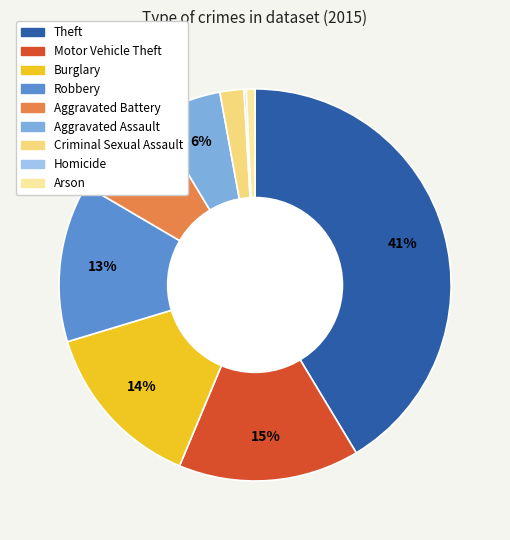

To the nearest percent, what percentage of the pie is Criminal Sexual Assault?

2%